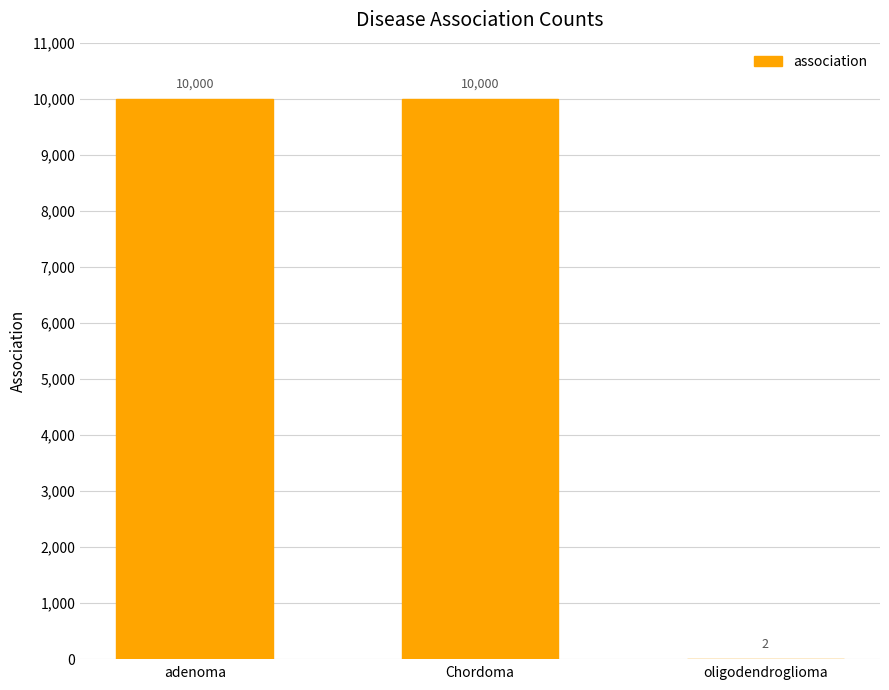

What is the sum of the values at Chordoma and adenoma?

20000